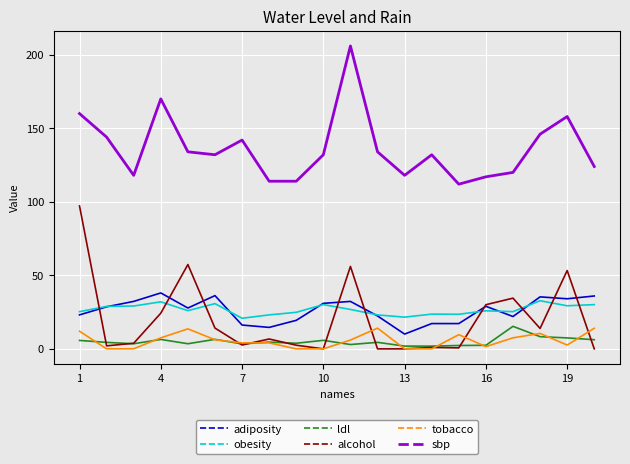

True or false: alcohol and sbp cross at least once.

False